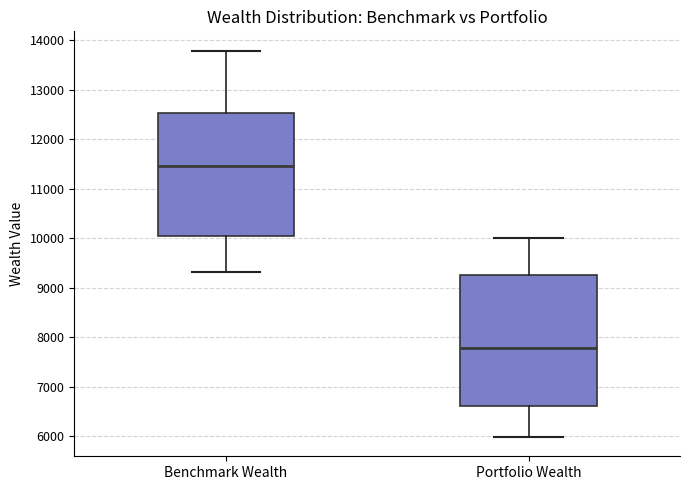

Reading left to right, transcribe this box plot: for each box, give where its median line is, the range the box spans, and where its two whiskers end, as read against the y-axis. The values are not printed on the chart, so give them approximately, as read against the axis.

Benchmark Wealth: median 11500, box 10100 to 12500, whiskers 9300 to 13800
Portfolio Wealth: median 7800, box 6600 to 9300, whiskers 6000 to 10000